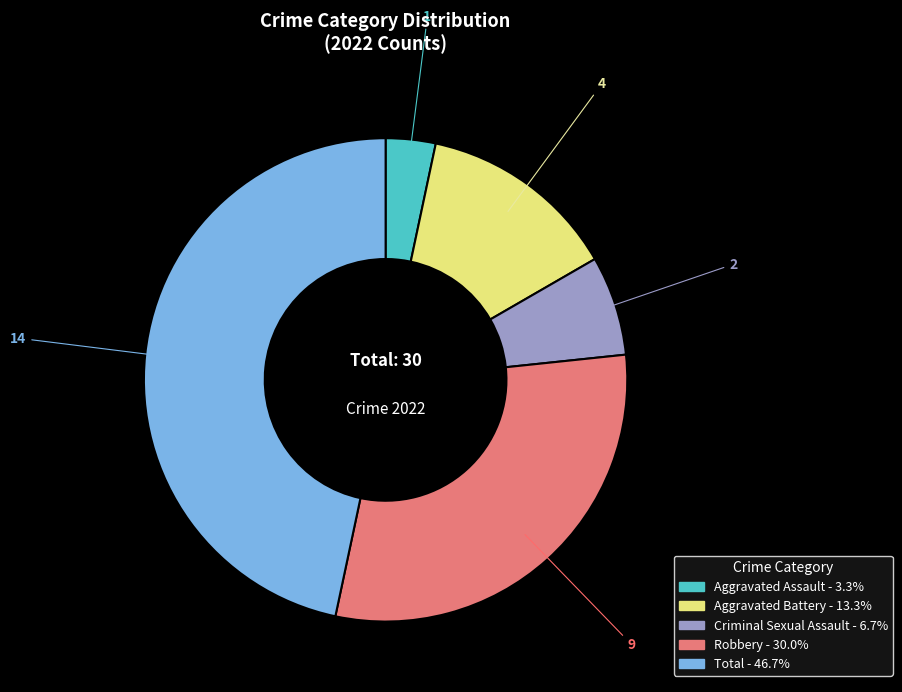

Do Total and Criminal Sexual Assault together represent more than half of the pie?

Yes